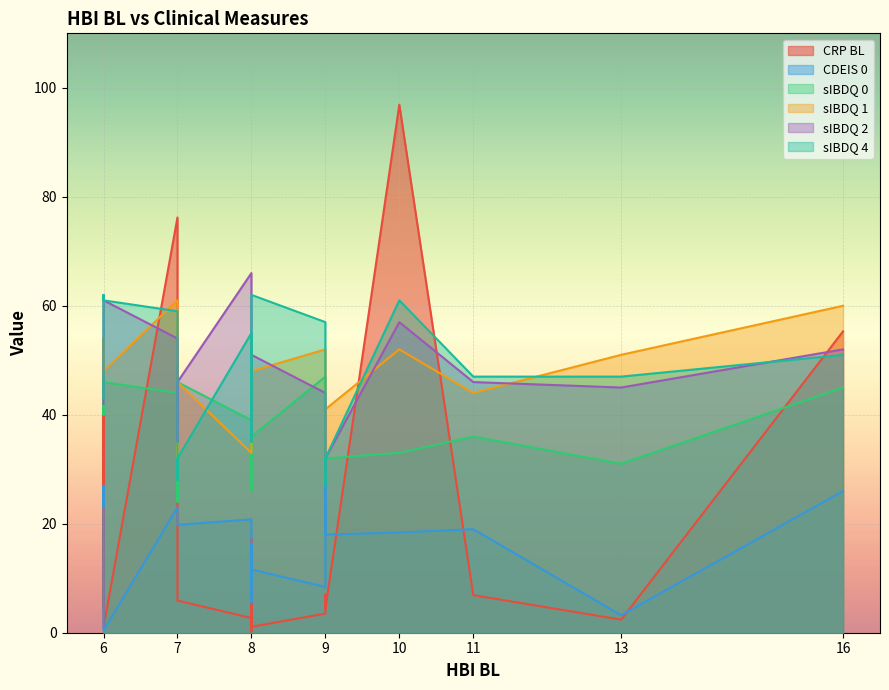

At which category is the sum across all series the highest?

10